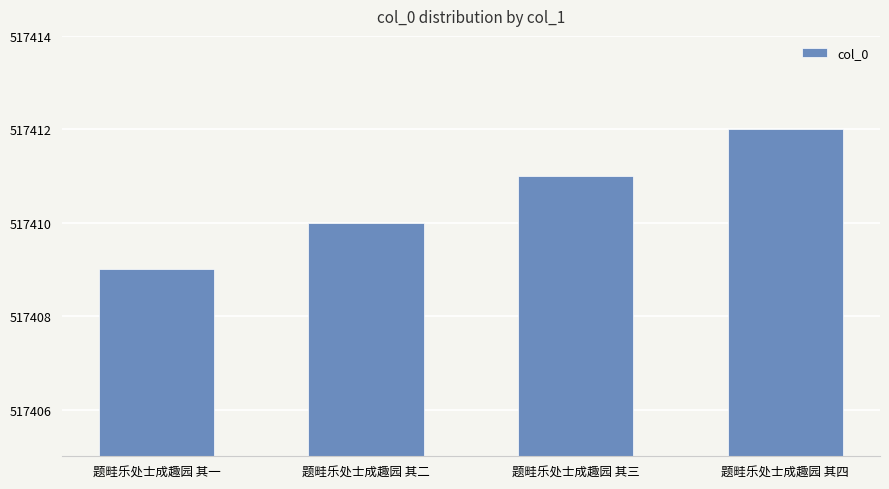

List the labels in order of value, largest first.

题畦乐处士成趣园 其四, 题畦乐处士成趣园 其三, 题畦乐处士成趣园 其二, 题畦乐处士成趣园 其一